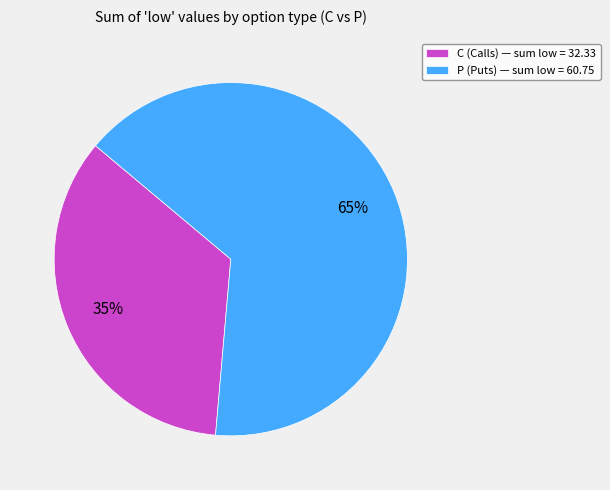

Does any single category account for the majority?

Yes